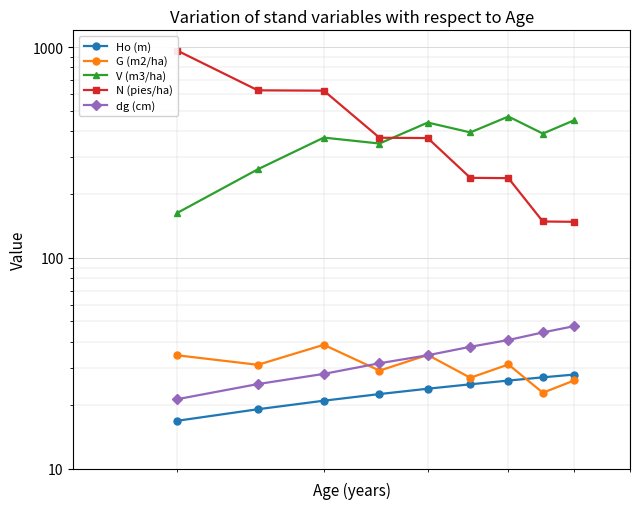

How many lines are shown in the chart?

5